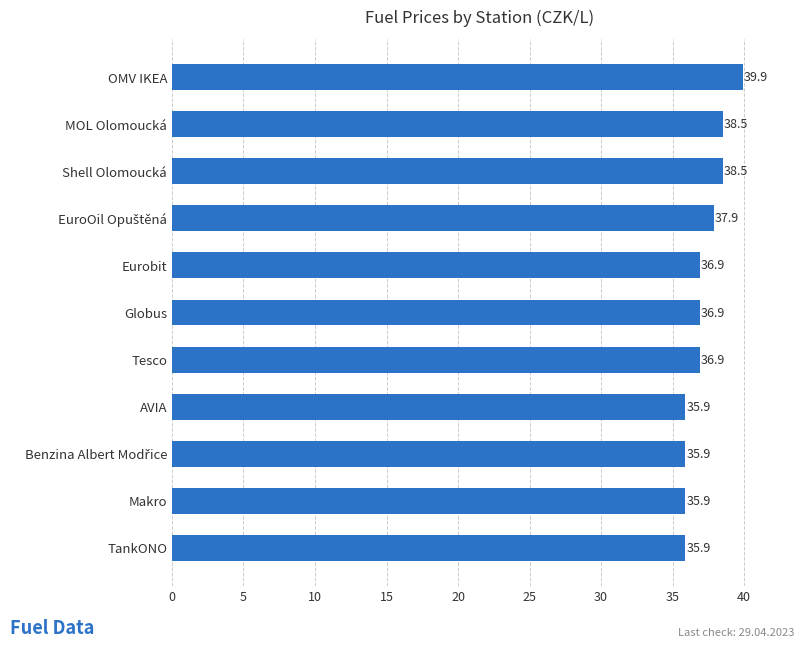

The chart shows a value of 65.4 at Globus. True or false?

False